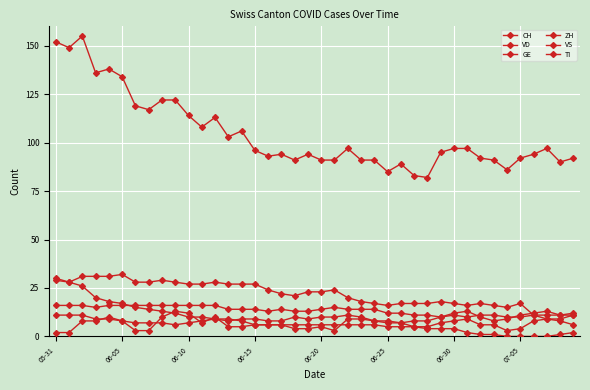

What is the value of the GE point at the 39th from the left?

8